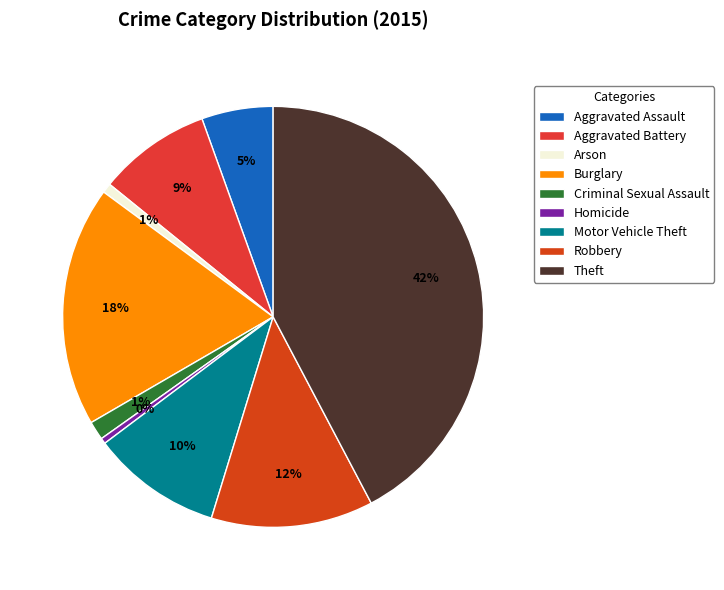

To the nearest percent, what percentage of the pie is Aggravated Battery?

9%